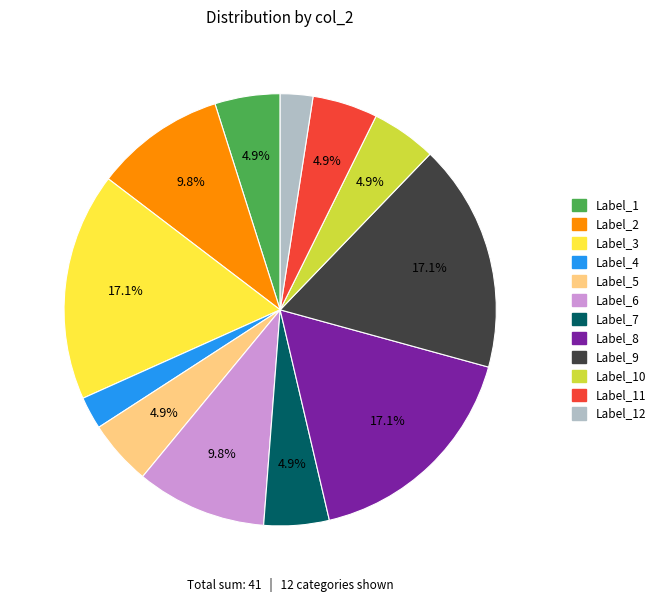

Does any single category account for the majority?

No